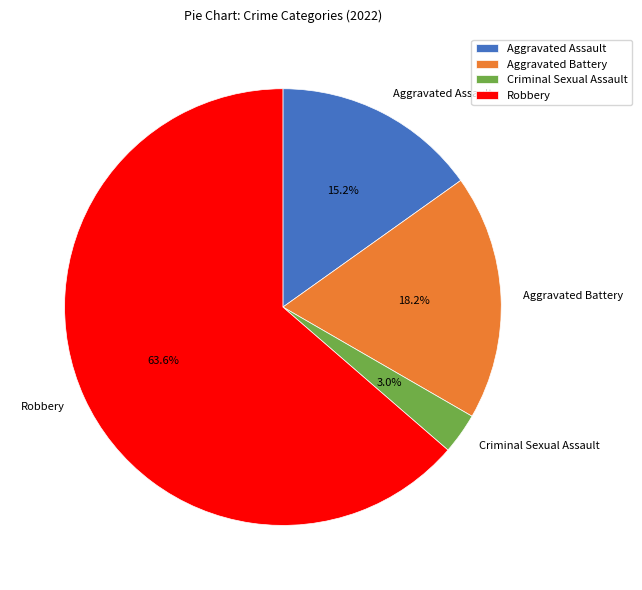

How many slices are in this pie chart?

4